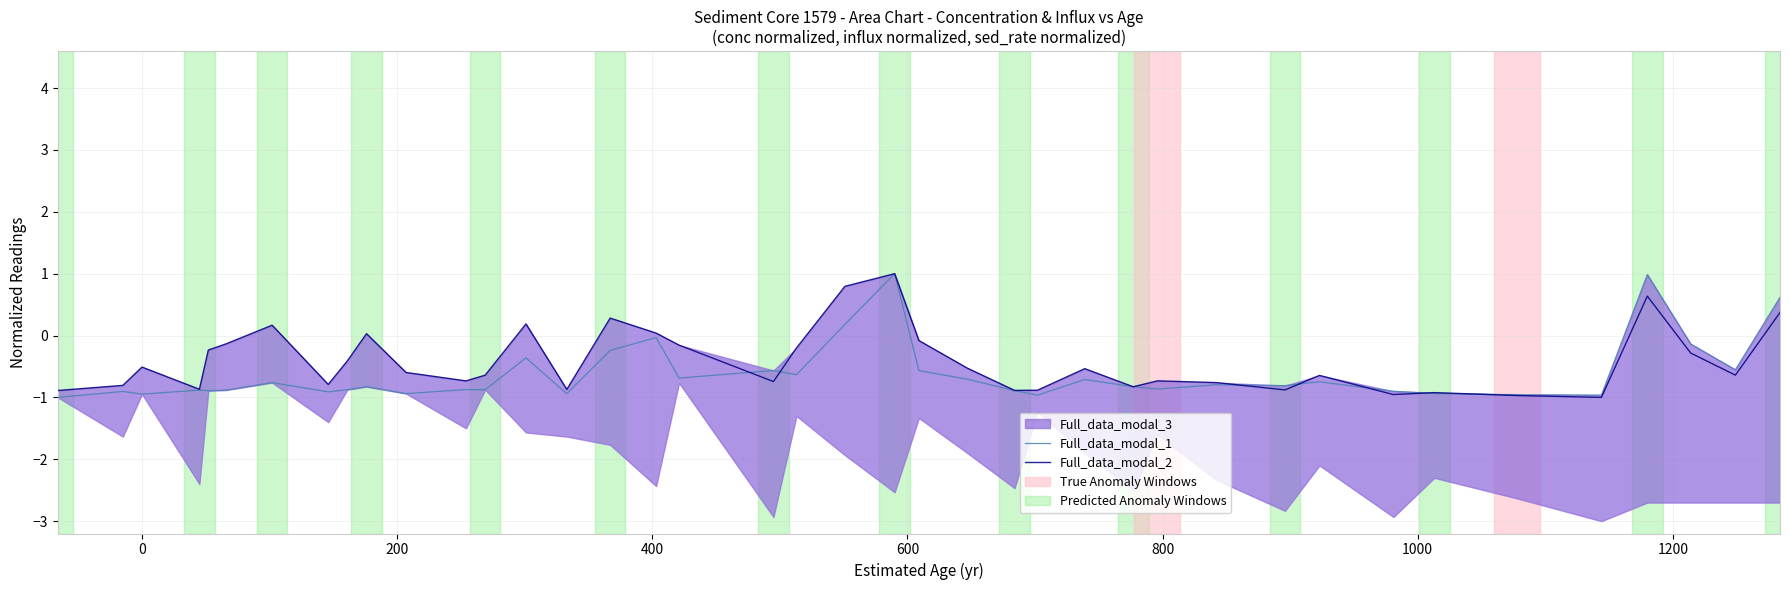

What is the difference between the maximum and second lowest values in the Full_data_modal_2 series?

2.0